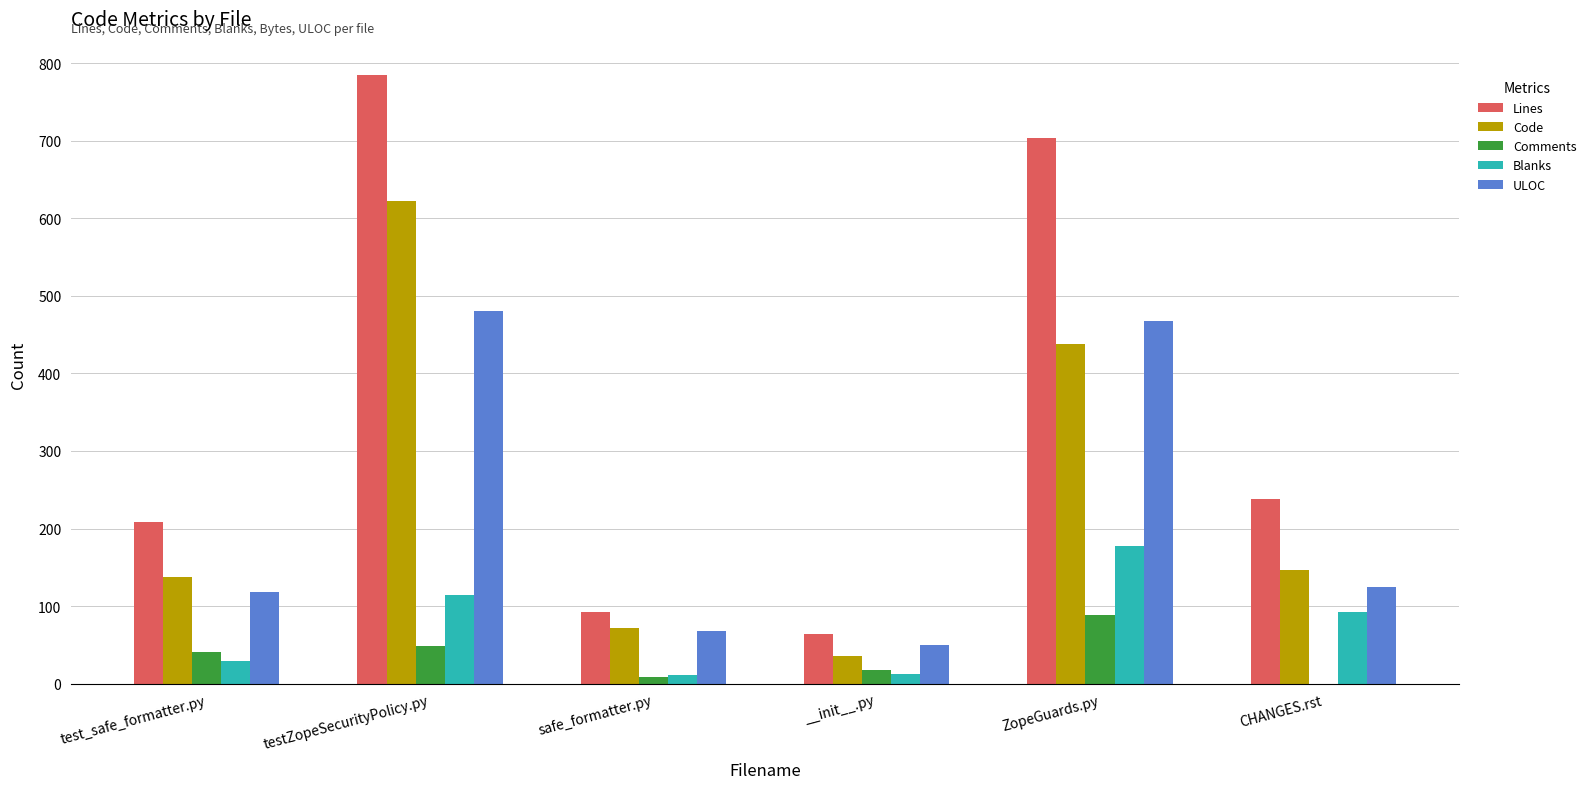

At which label is ULOC closest to 265?

CHANGES.rst